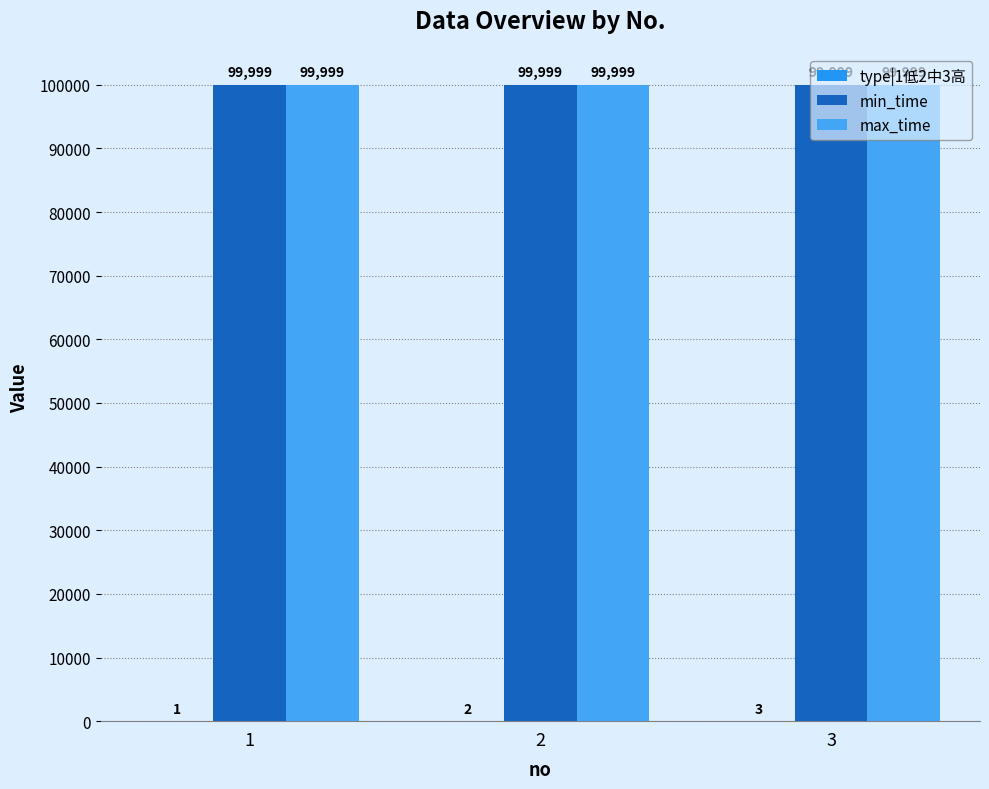

What is the approximate value of type|1低2中3高 at 2?

2